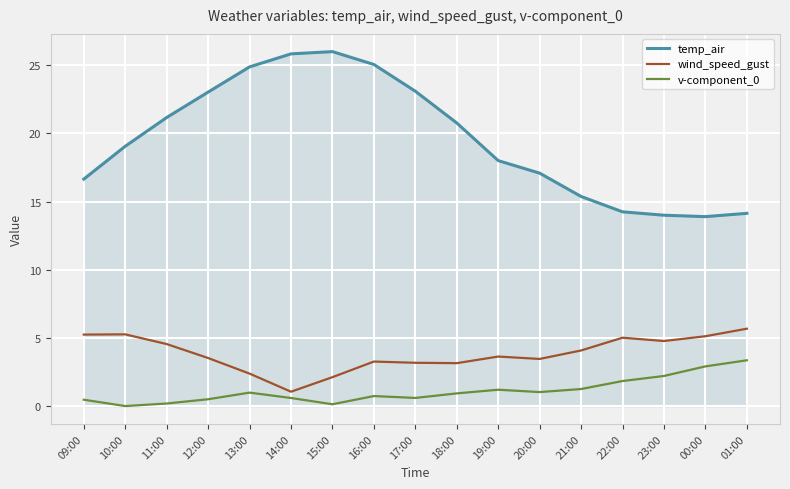

Count the number of data series in this chart.

3